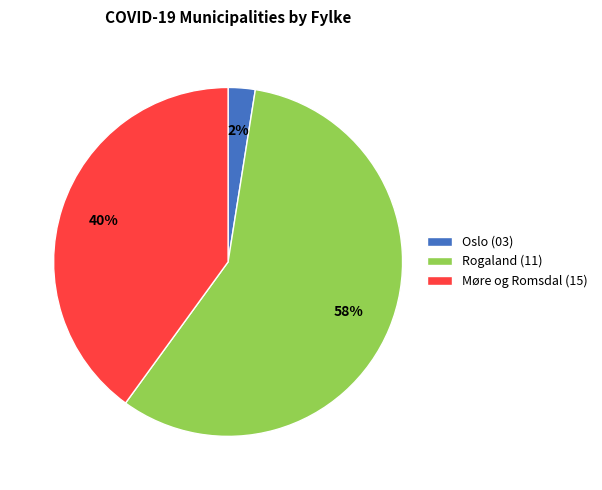

To the nearest percent, what is the combined percentage of Rogaland (11) and Oslo (03)?

60%